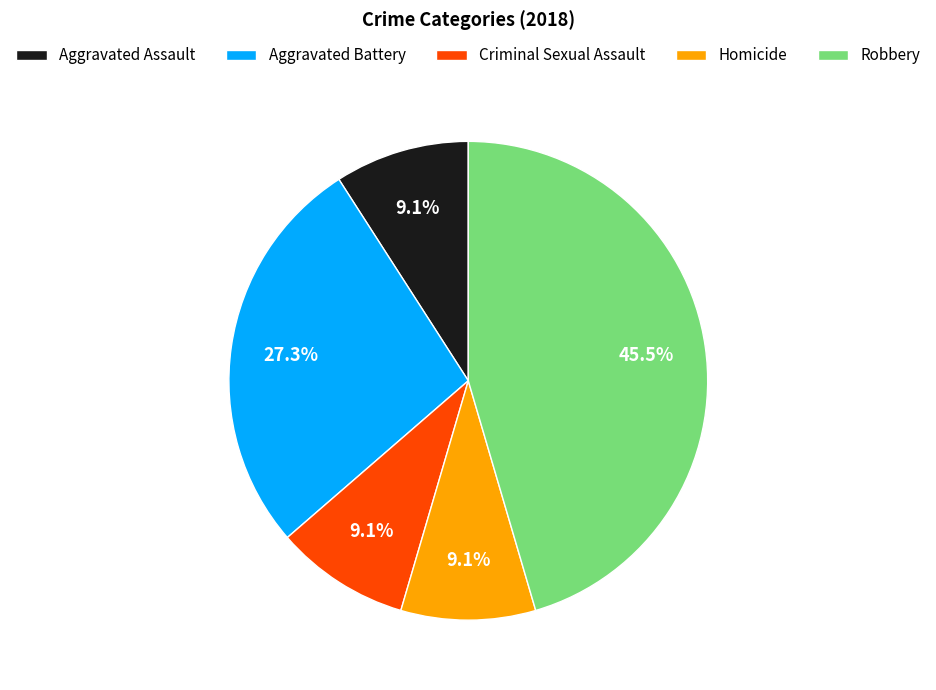

Is there a majority slice in this chart?

No